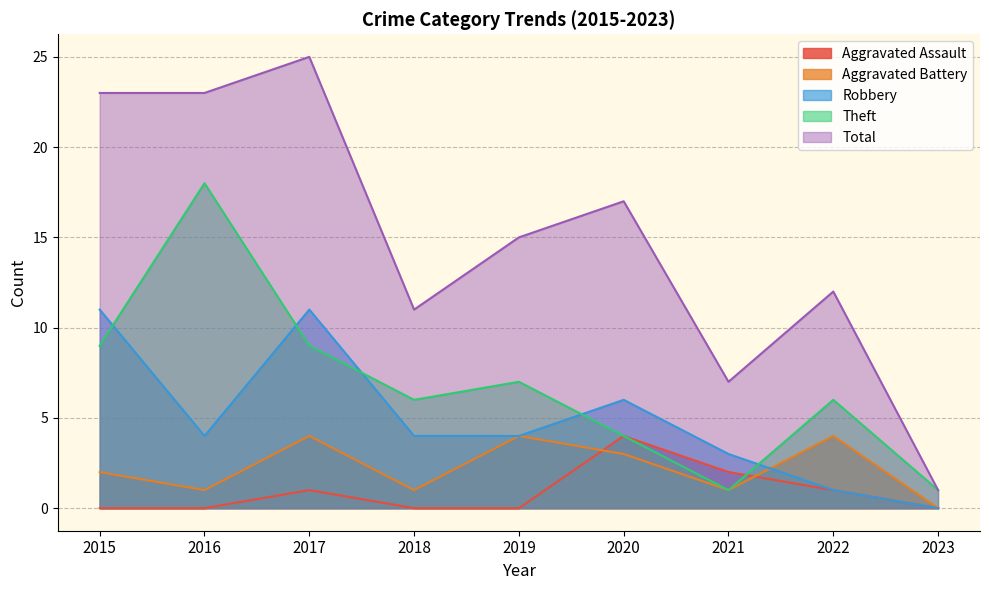

Reading right to left, extract all data points from this chart.

Aggravated Assault: 2023=0	2022=1	2021=2	2020=4	2019=0	2018=0	2017=1	2016=0	2015=0
Aggravated Battery: 2023=0	2022=4	2021=1	2020=3	2019=4	2018=1	2017=4	2016=1	2015=2
Robbery: 2023=0	2022=1	2021=3	2020=6	2019=4	2018=4	2017=11	2016=4	2015=11
Theft: 2023=1	2022=6	2021=1	2020=4	2019=7	2018=6	2017=9	2016=18	2015=9
Total: 2023=1	2022=12	2021=7	2020=17	2019=15	2018=11	2017=25	2016=23	2015=23